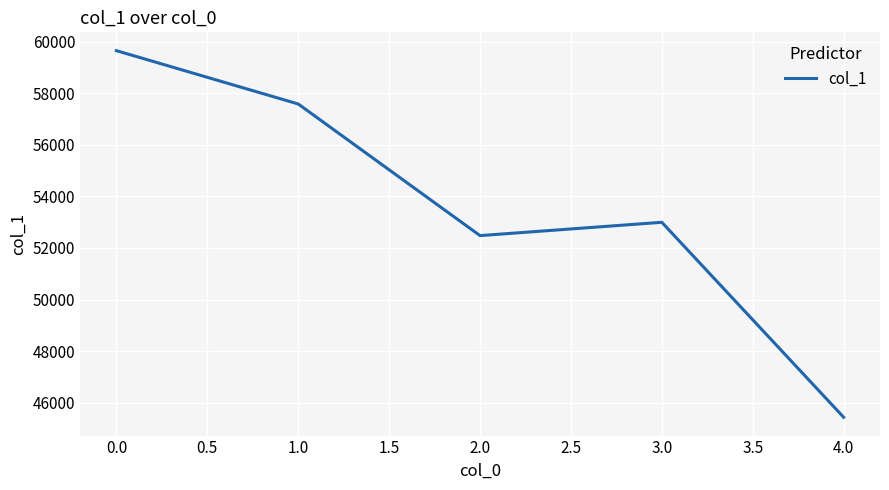

List the labels in order of value, smallest first.

4.0, 2.0, 3.0, 1.0, 0.0